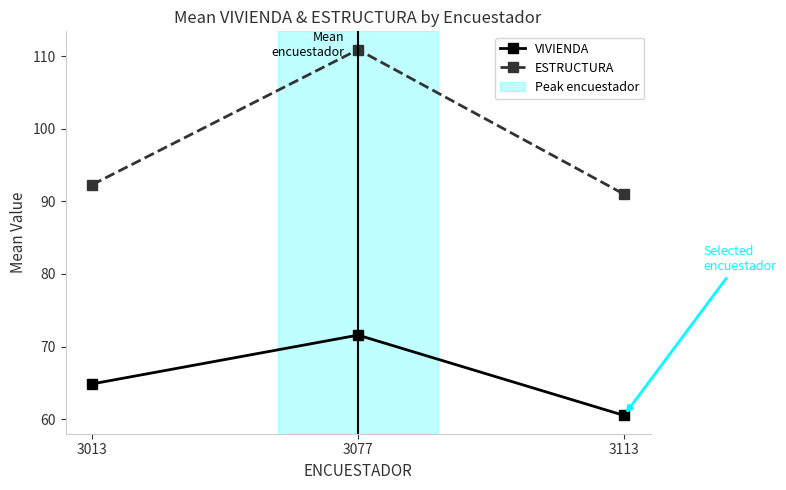

What is the difference between the highest and lowest values at 3077?

39.4